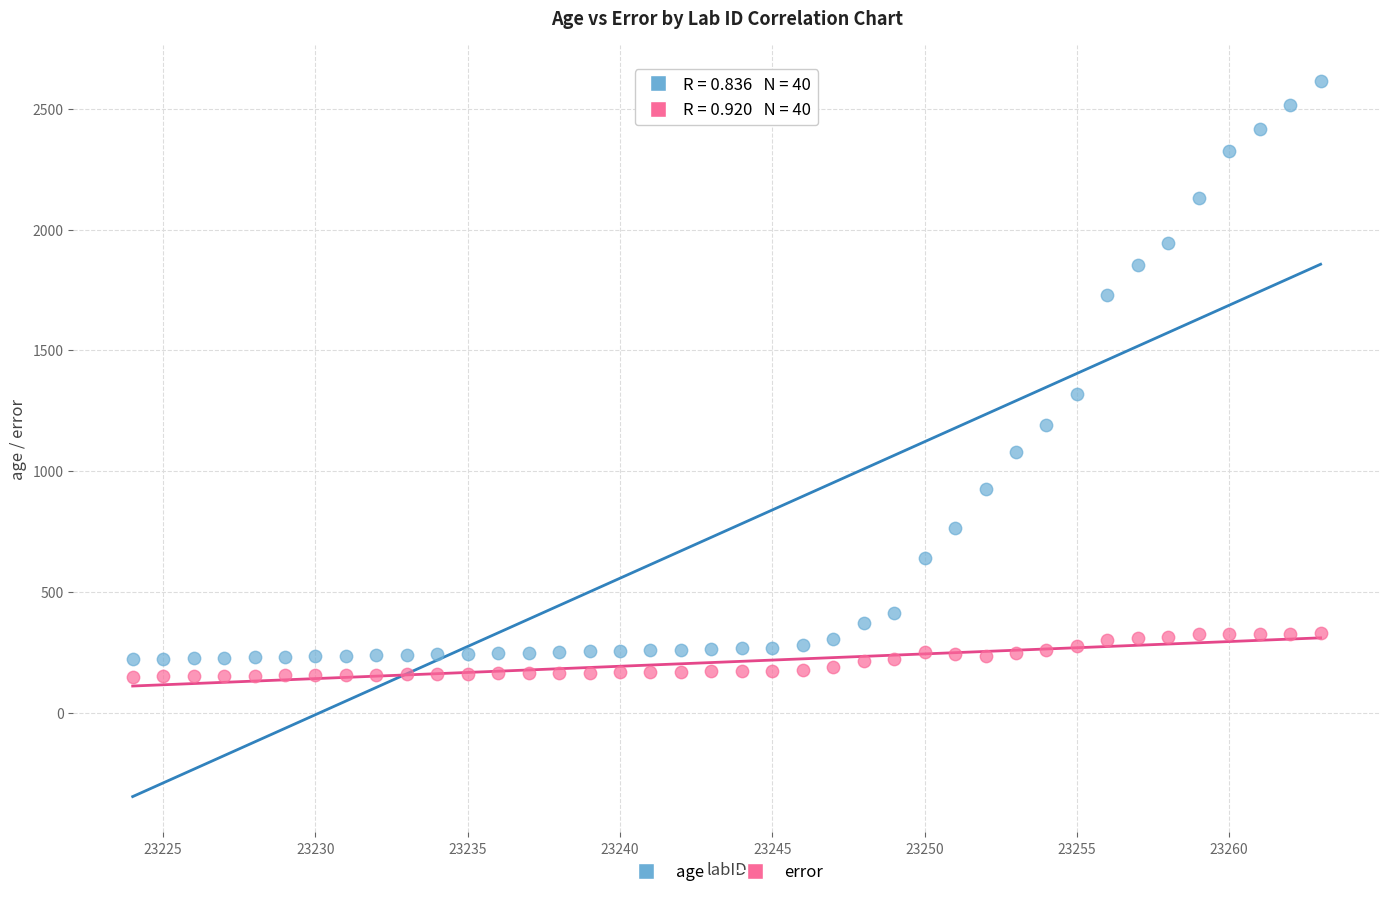

In the age series, what Y value is closest to 1418?

1320.4